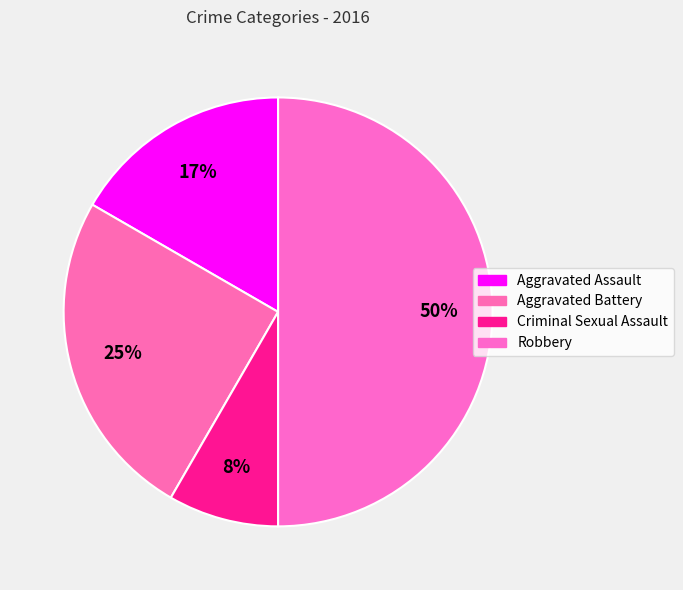

Count the number of slices in the pie.

4